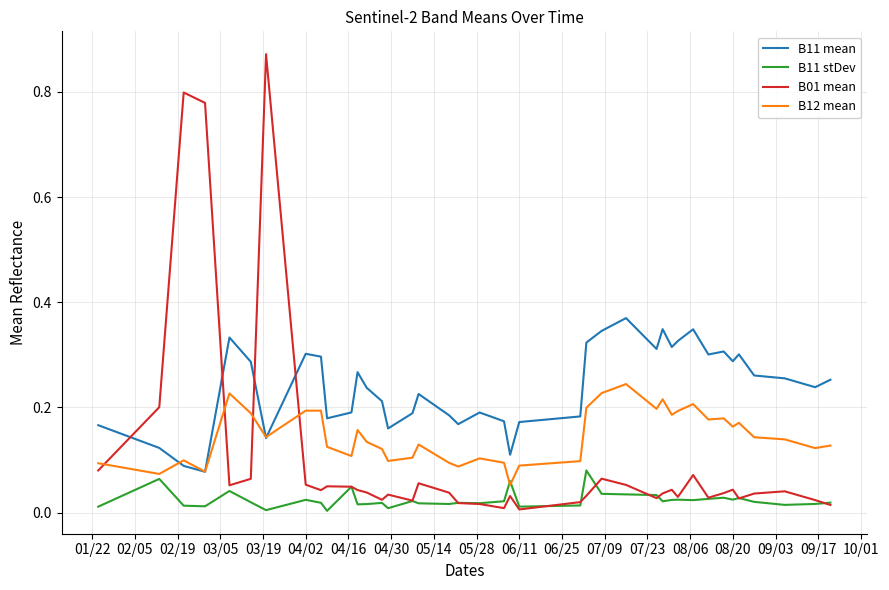

Which series has the largest range (max minus min)?

B01 mean